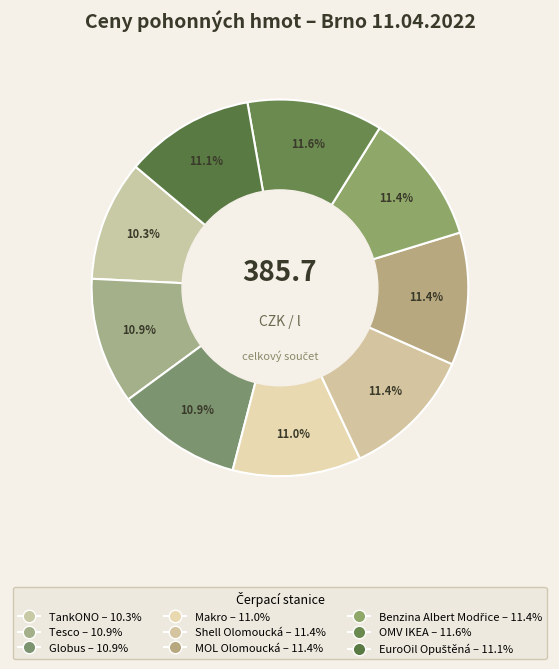

What portion of the pie excludes MOL Olomoucká?

88.6%